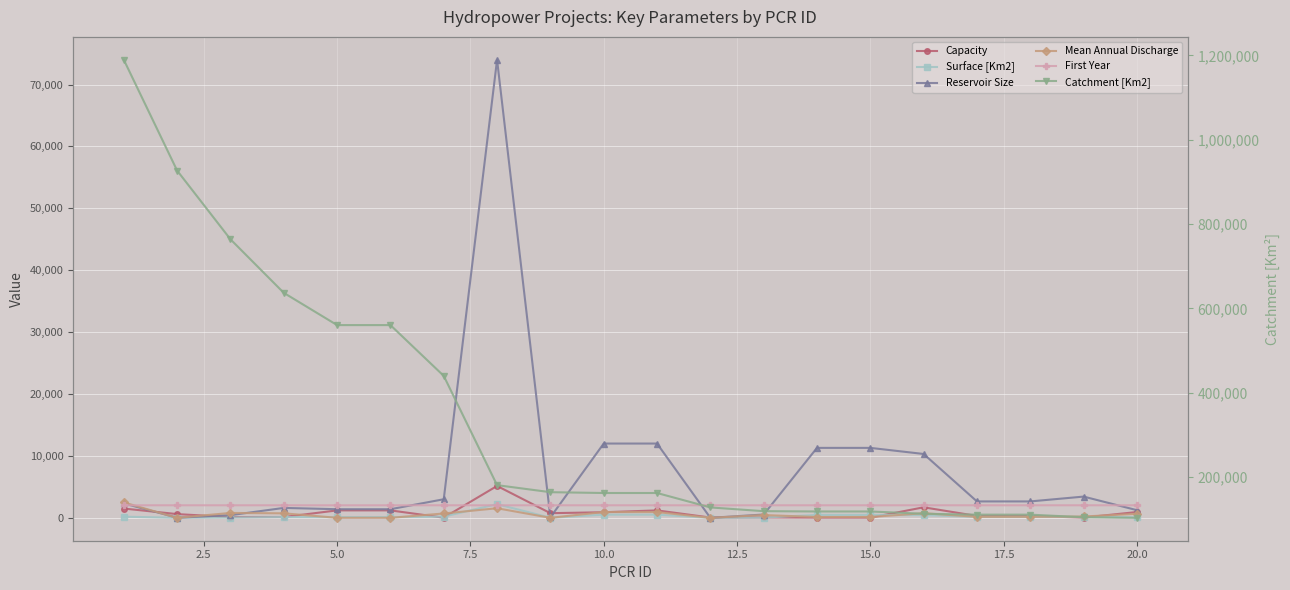

True or false: Mean Annual Discharge has more than 2 interior local peaks.

True